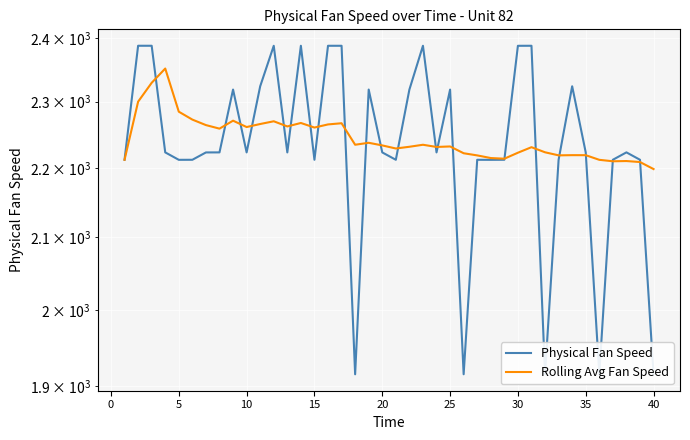

How many lines are shown in the chart?

2